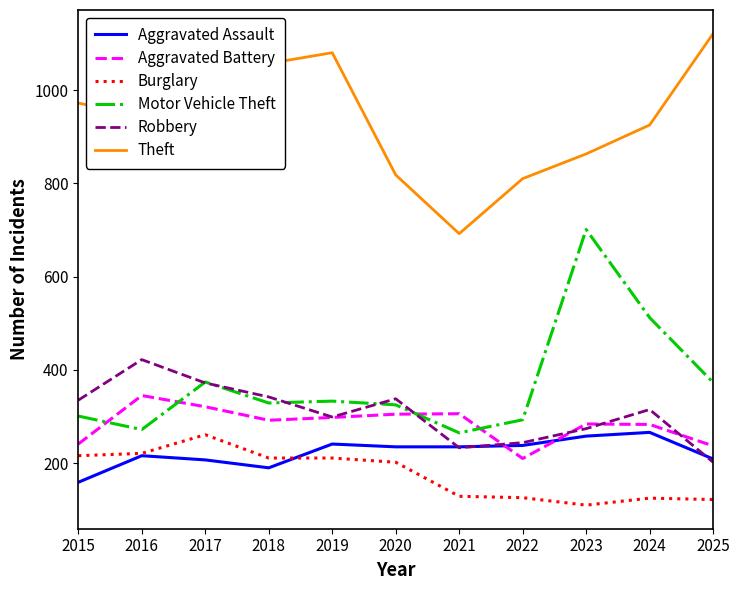

True or false: Aggravated Battery and Motor Vehicle Theft intersect in this chart.

True